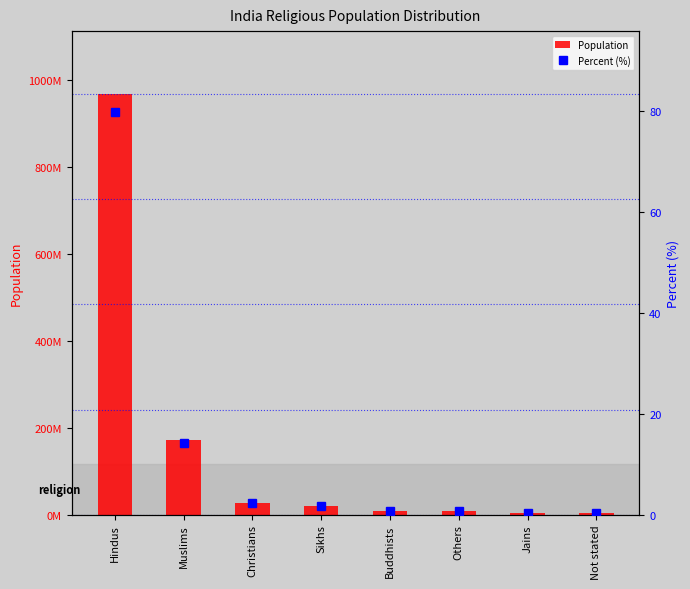

Count the number of data series in this chart.

2